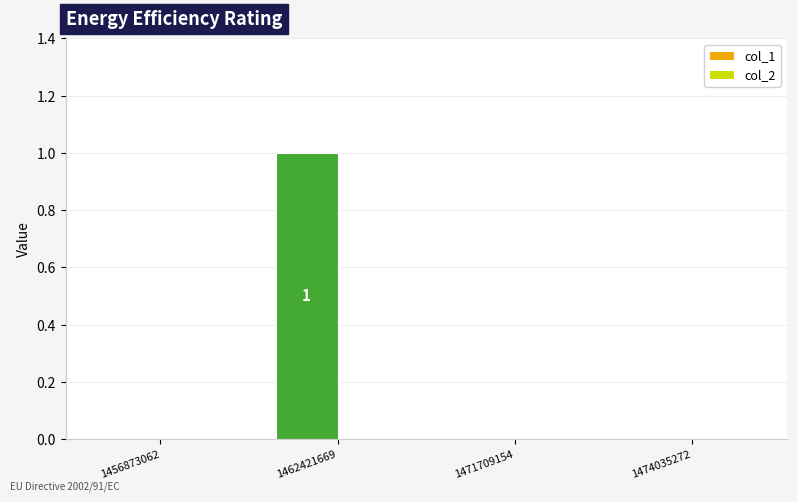

Reading right to left, extract all data points from this chart.

1474035272=0	1471709154=0	1462421669=1	1456873062=0